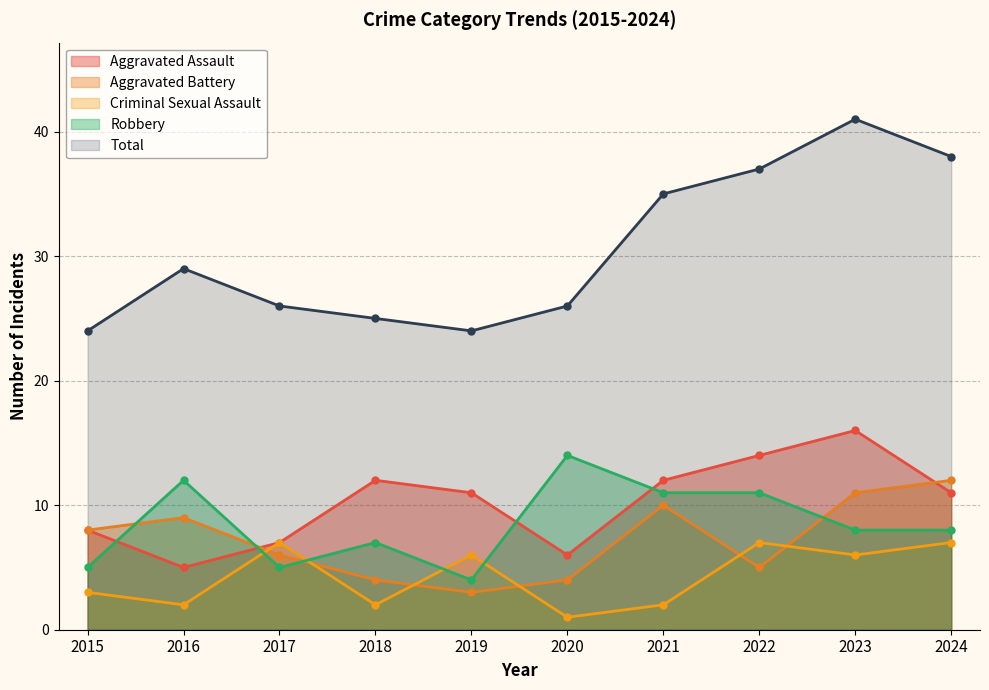

How many data points in Robbery are above 8?

4